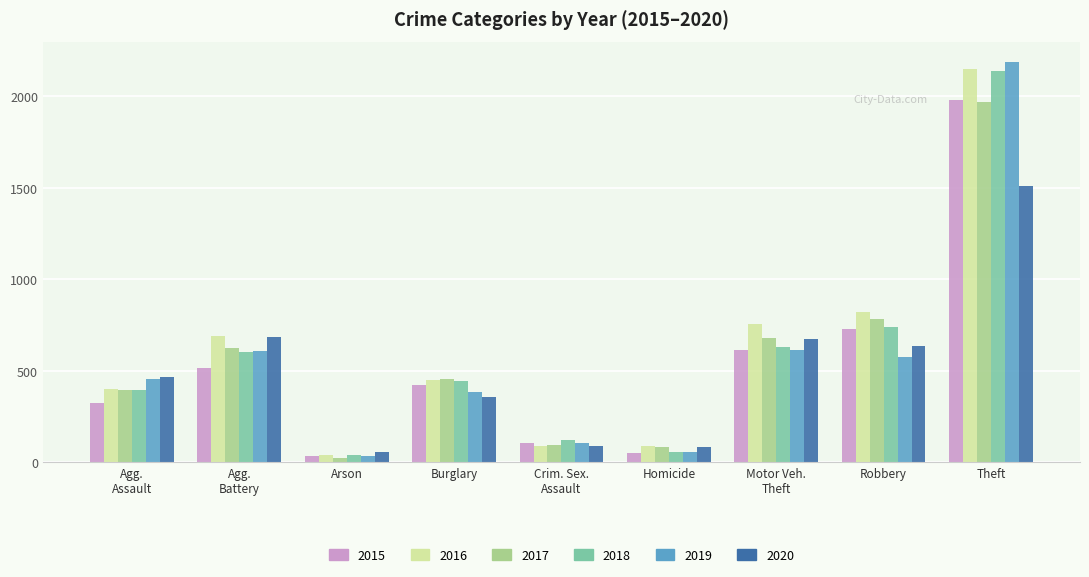

At how many categories does at least one series exceed 1149?

1